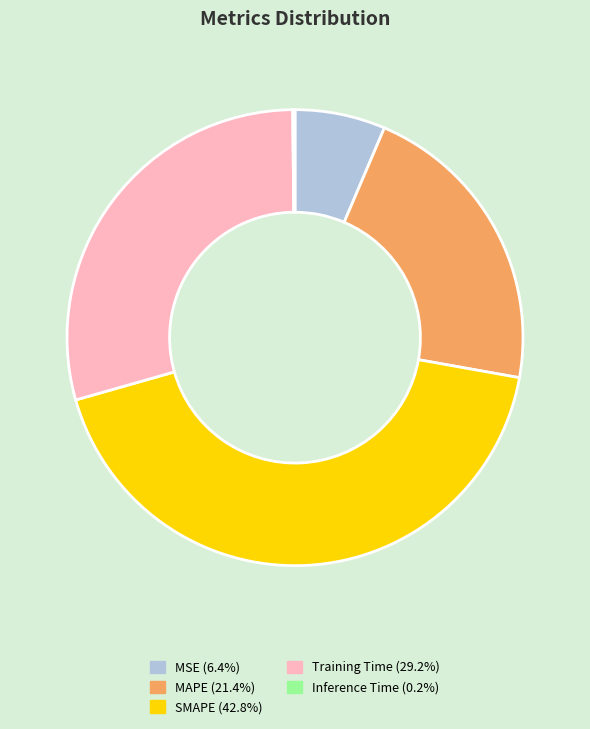

Is there a majority slice in this chart?

No